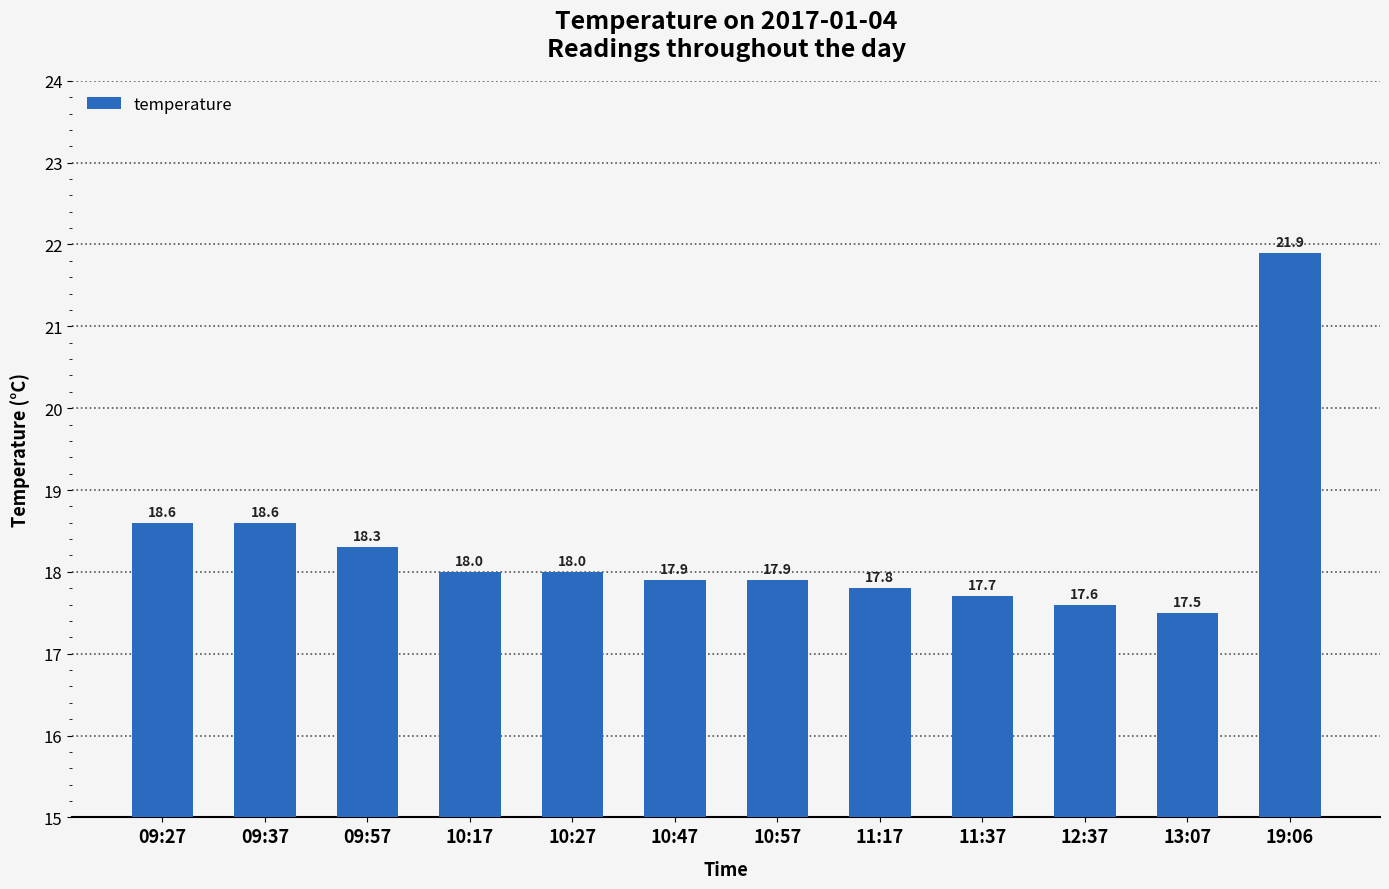

What is the sum of all values?

219.8